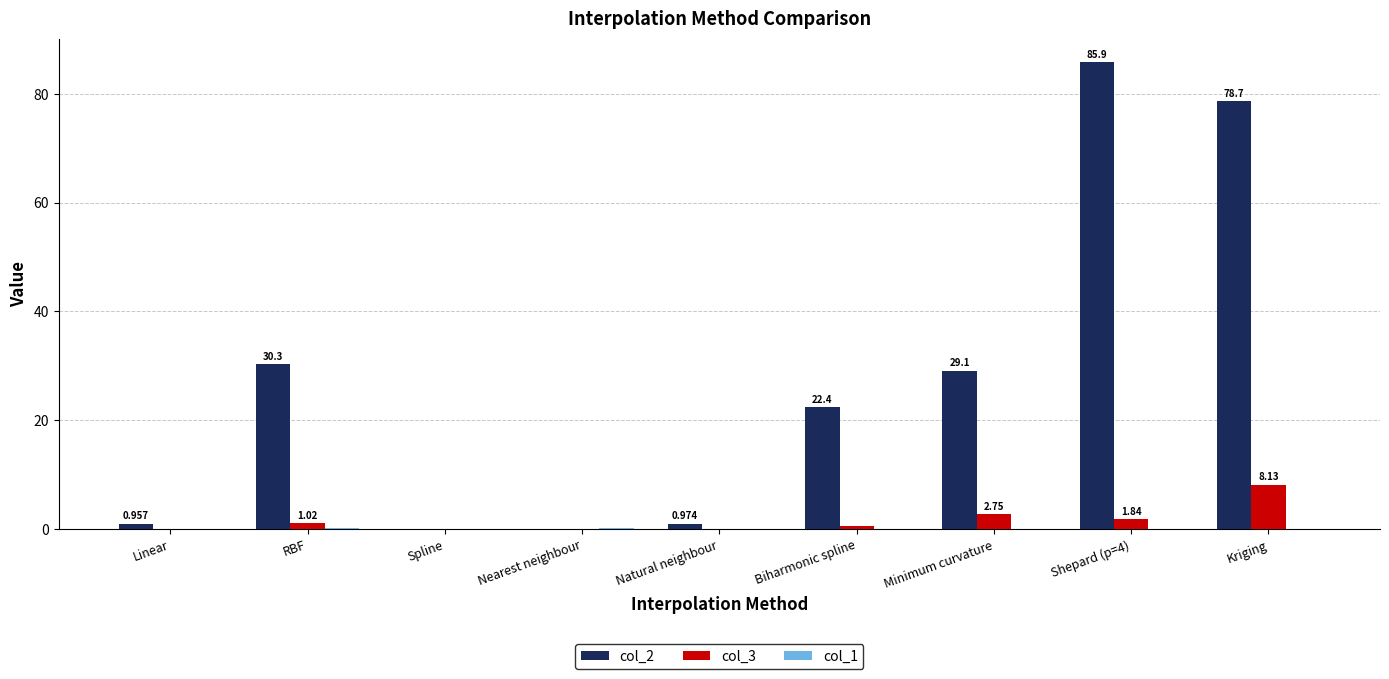

How many groups of bars are there?

9